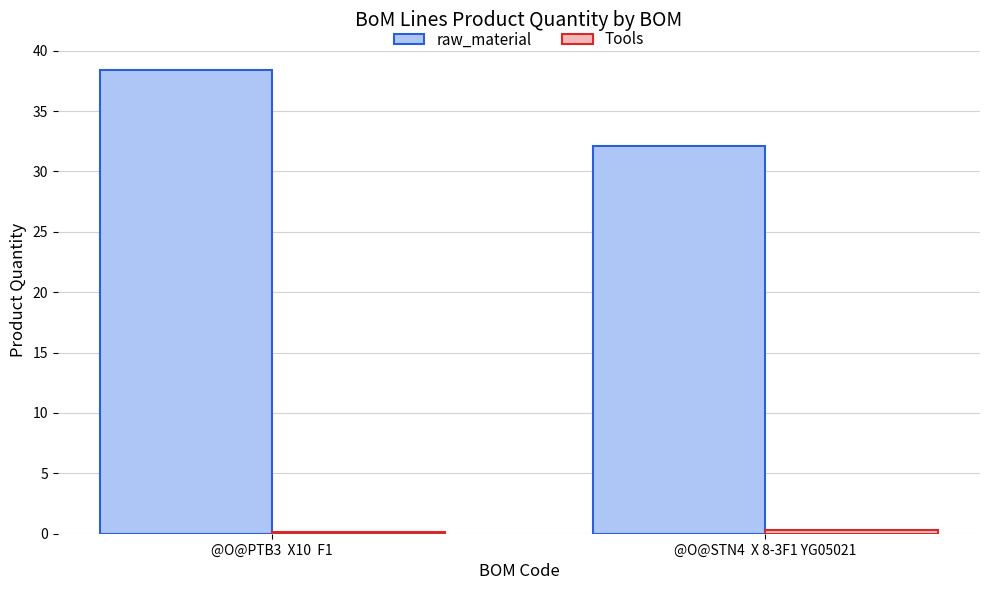

True or false: raw_material has a value of 32.1 at @O@STN4  X 8-3F1 YG05021.

True